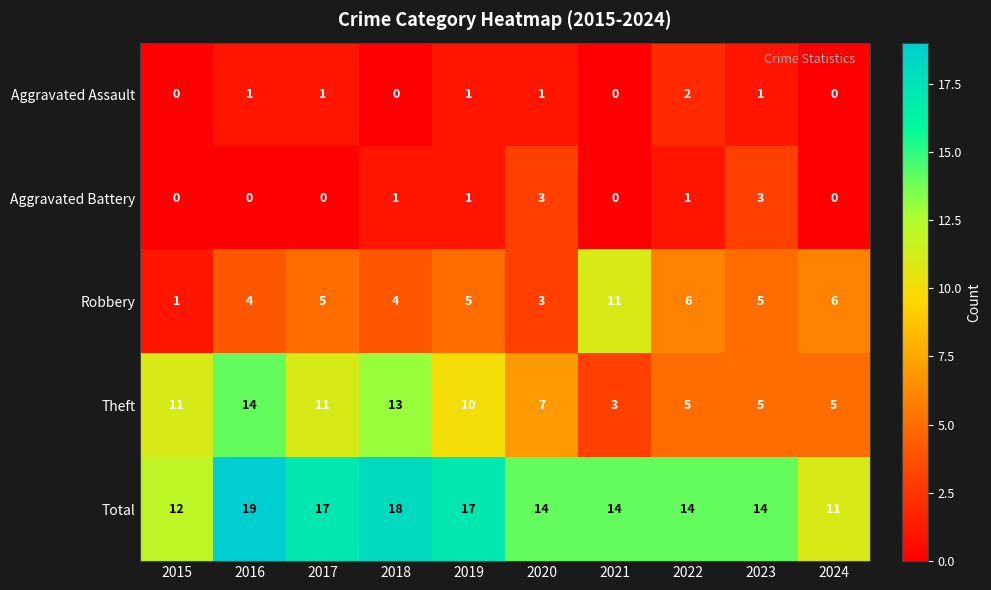

What is the sum of the Robbery values at 2024 and 2015?

7